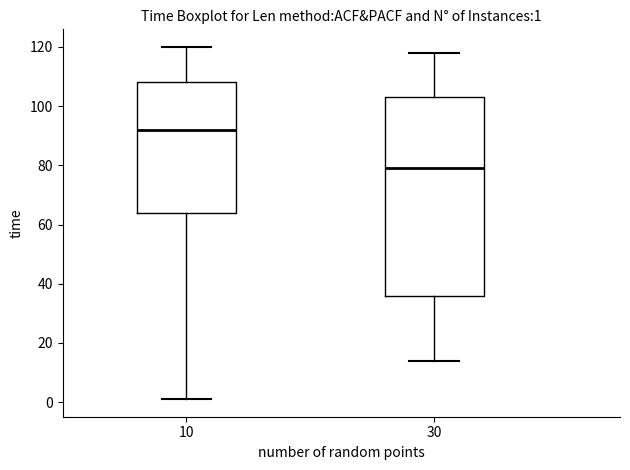

Which box's median line is the lowest?

30